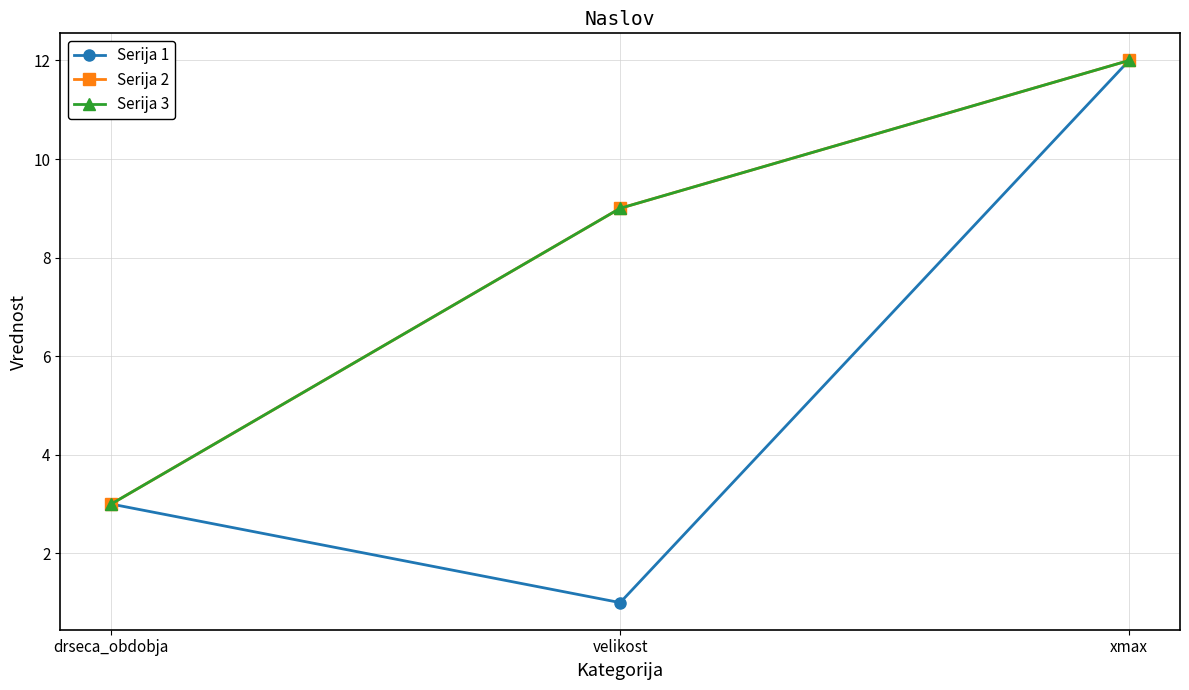

What is the label of the 1st point from the left?

drseca_obdobja